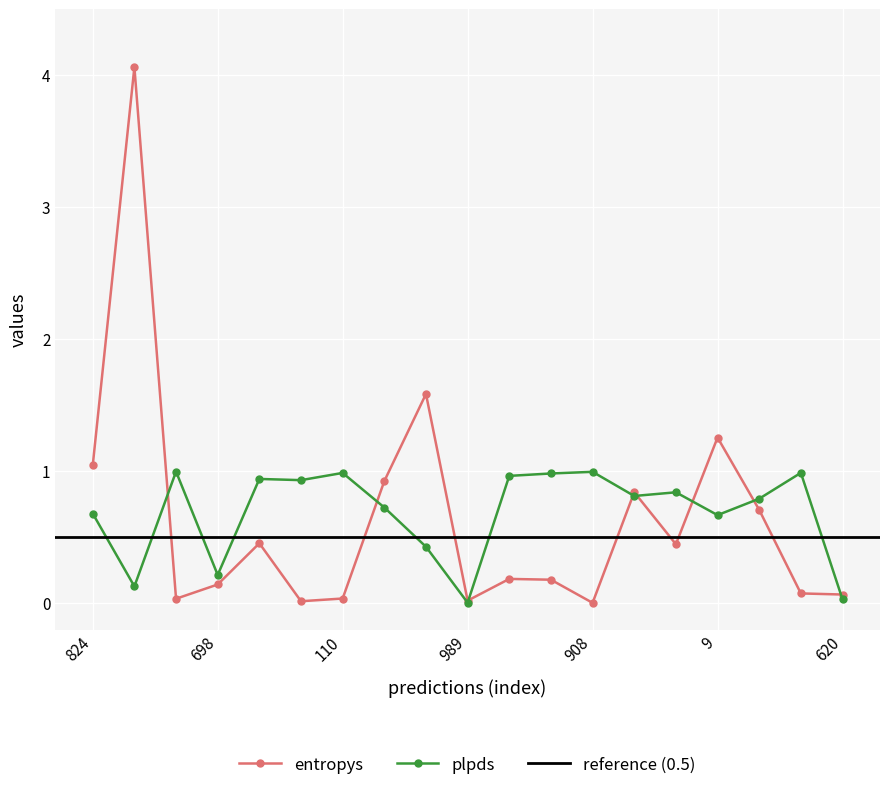

What is the sum of the plpds values at 11 and 14?

1.8